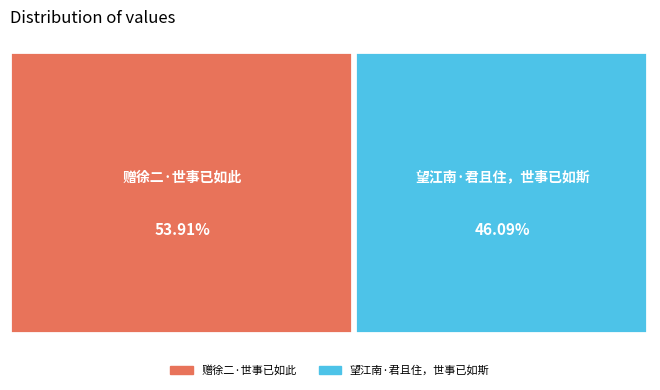

What percentage is the 望江南·君且住，世事已如斯 slice, to the nearest percent?

46%